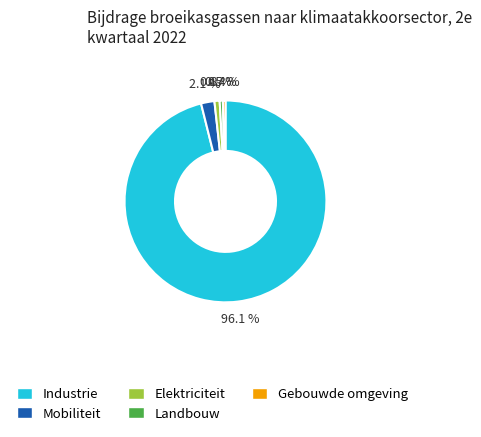

What is the majority slice?

Industrie